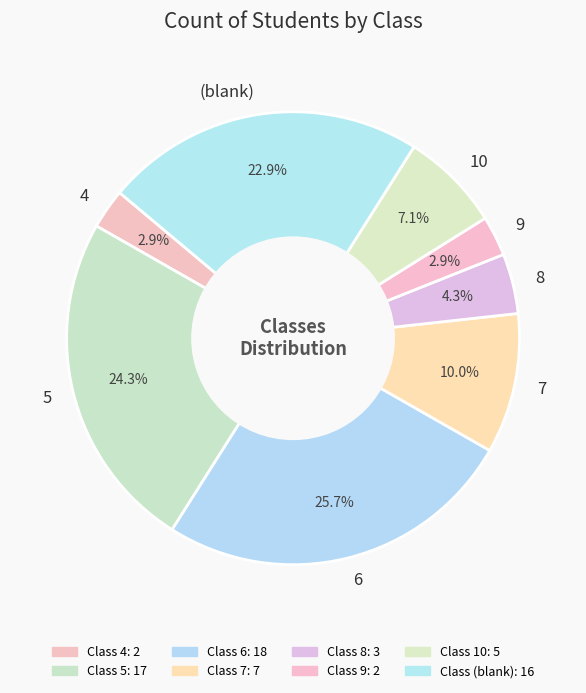

True or false: 6 accounts for 34% of the total.

False